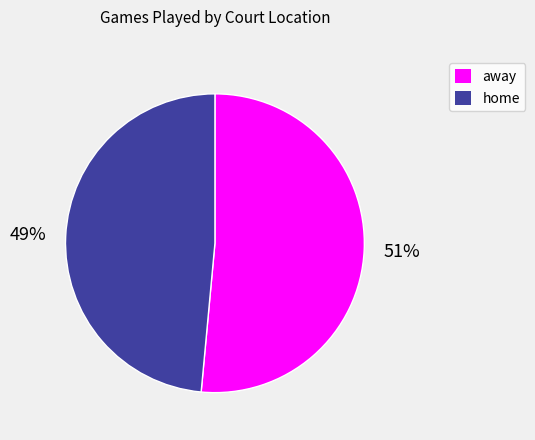

Rank the categories by value from lowest to highest.

home, away